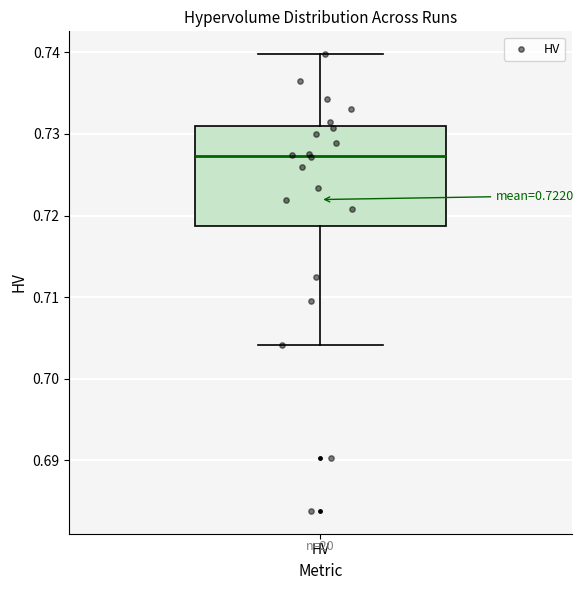

Where does the upper whisker of the box for HV end on the y-axis? The values are not printed on the chart, so give them approximately, as read against the axis.

0.740